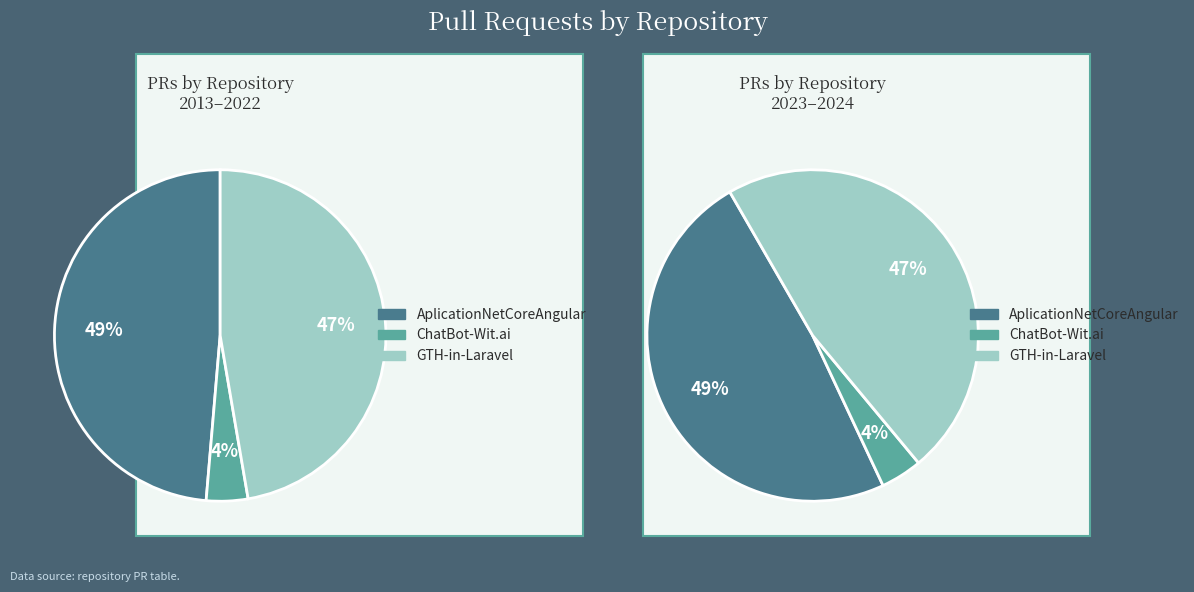

What is the ratio of the value at GTH-in-Laravel to the value at AplicationNetCoreAngular?

1.0